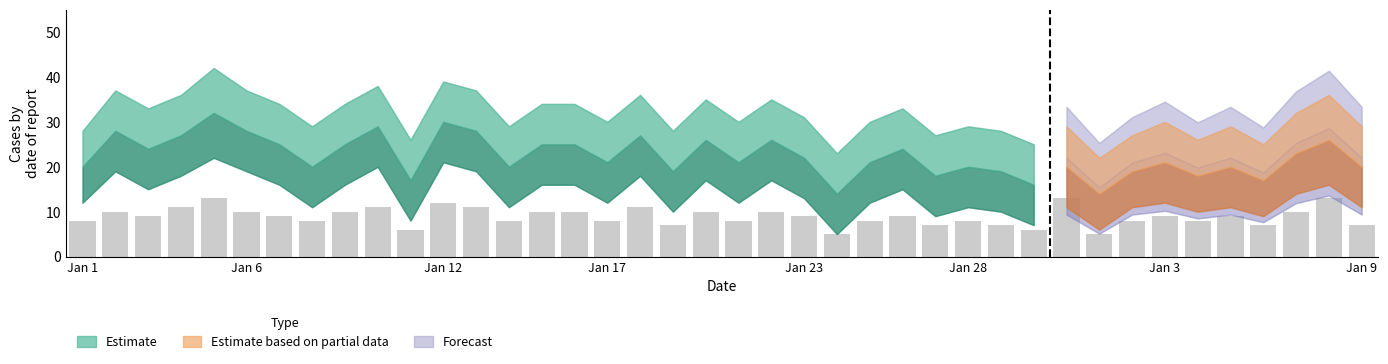

What is the minimum value shown in the chart?

5